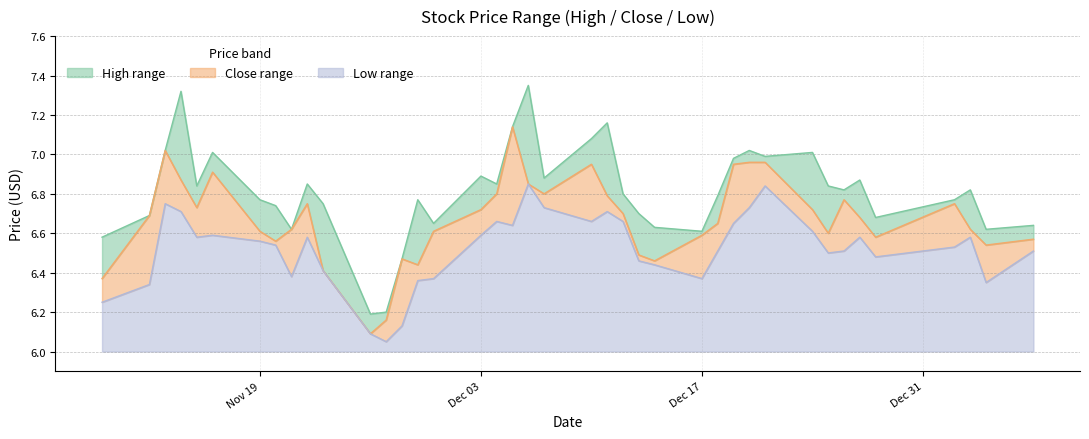

Reading right to left, list all the values displayed in this chart.

high: 6.6	6.6	6.8	6.8	6.7	6.9	6.8	6.8	7.0	7.0	7.0	7.0	6.8	6.6	6.6	6.7	6.8	7.2	7.1	6.9	7.3	7.1	6.8	6.9	6.7	6.8	6.5	6.2	6.2	6.8	6.8	6.6	6.7	6.8	7.0	6.8	7.3	7.0	6.7	6.6
close: 6.6	6.5	6.6	6.8	6.6	6.7	6.8	6.6	6.7	7.0	7.0	7.0	6.7	6.6	6.5	6.5	6.7	6.8	7.0	6.8	6.8	7.1	6.8	6.7	6.6	6.4	6.5	6.2	6.1	6.4	6.8	6.6	6.6	6.6	6.9	6.7	6.9	7.0	6.7	6.4
low: 6.5	6.3	6.6	6.5	6.5	6.6	6.5	6.5	6.6	6.8	6.7	6.7	6.5	6.4	6.4	6.5	6.7	6.7	6.7	6.7	6.8	6.6	6.7	6.6	6.4	6.4	6.1	6.0	6.1	6.4	6.6	6.4	6.5	6.6	6.6	6.6	6.7	6.8	6.3	6.2